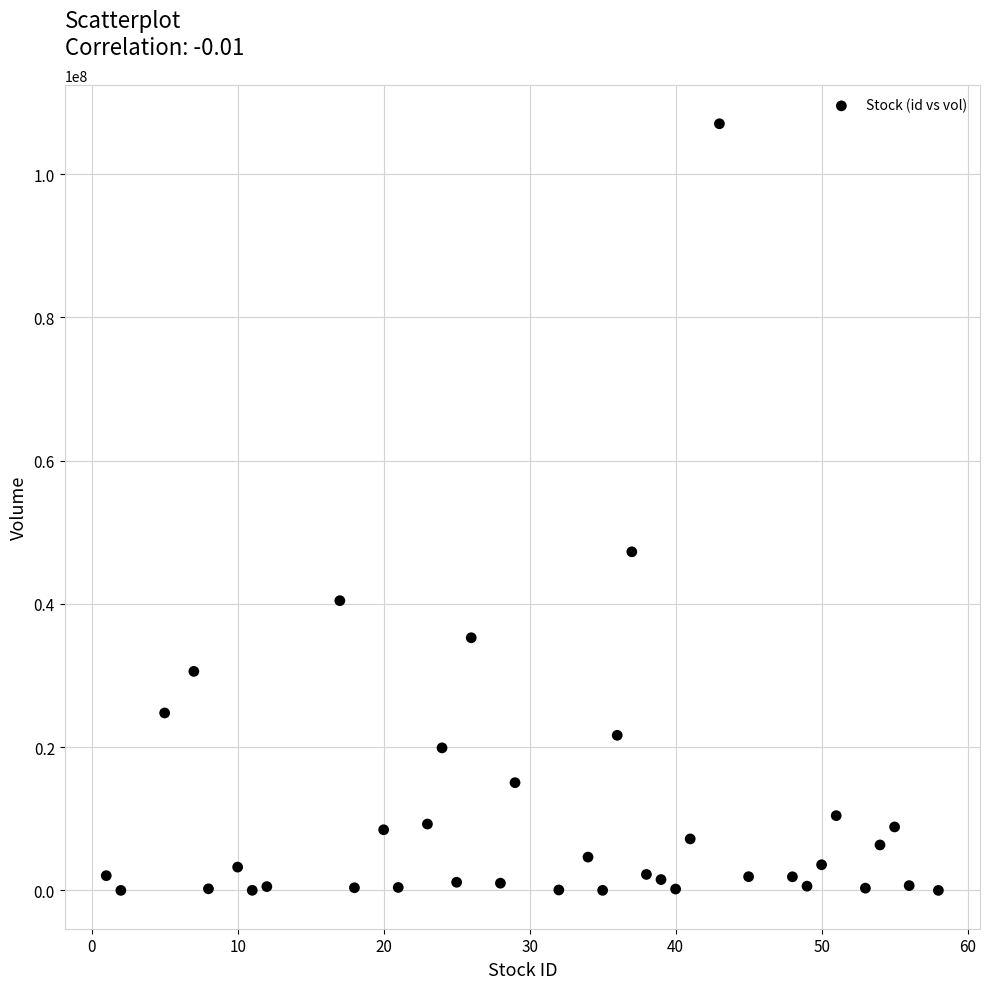

What is the range of Y values (max minus min)?

107007300